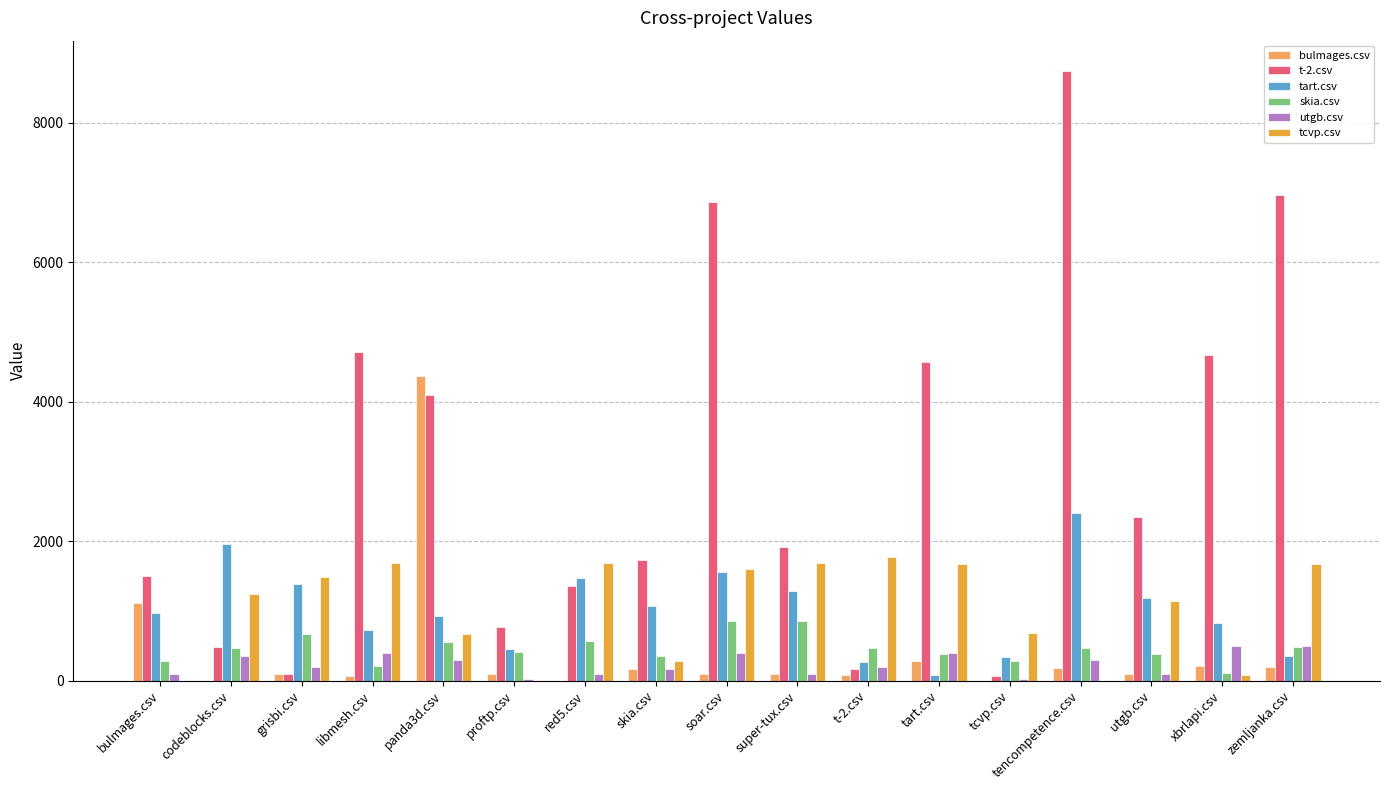

How many data points in bulmages.csv are above 96?

9